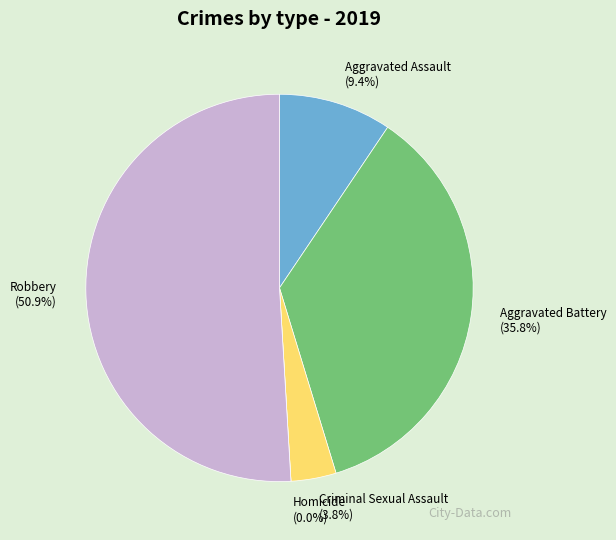

Do Homicide and Robbery together represent more than half of the pie?

Yes